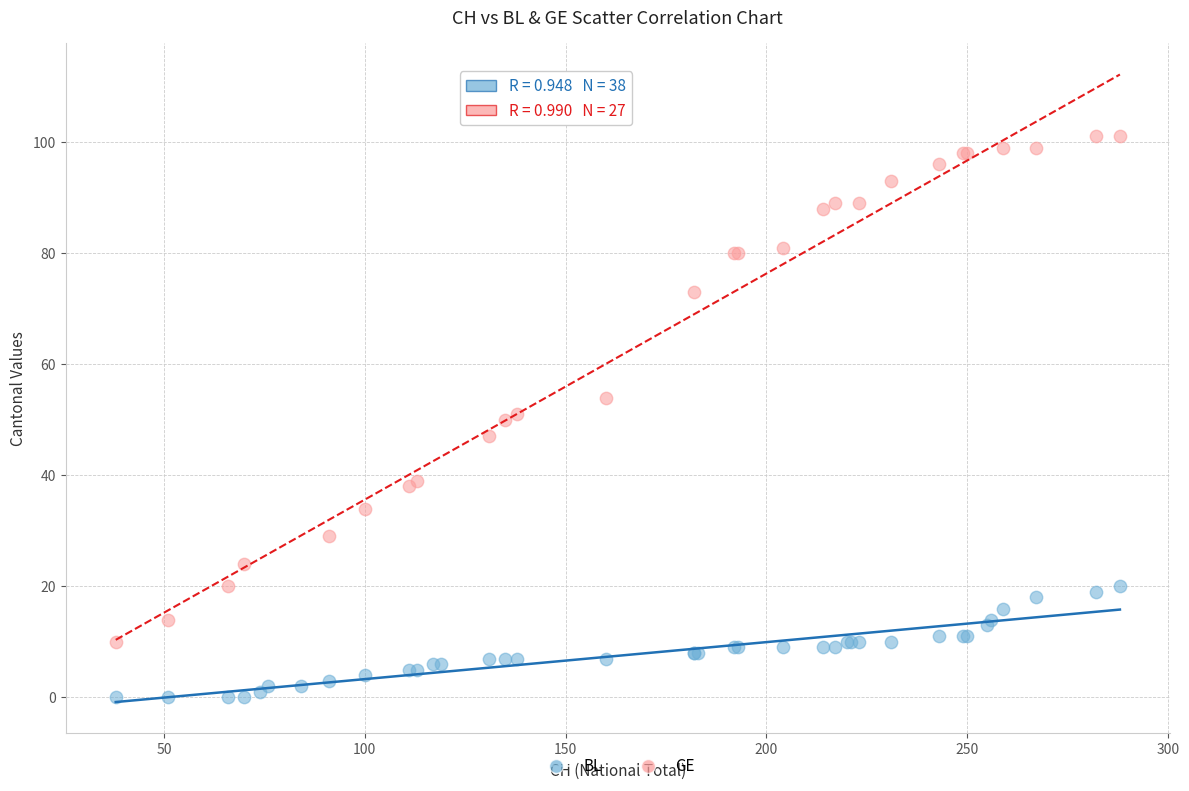

Which series has the largest Y range (max minus min)?

GE